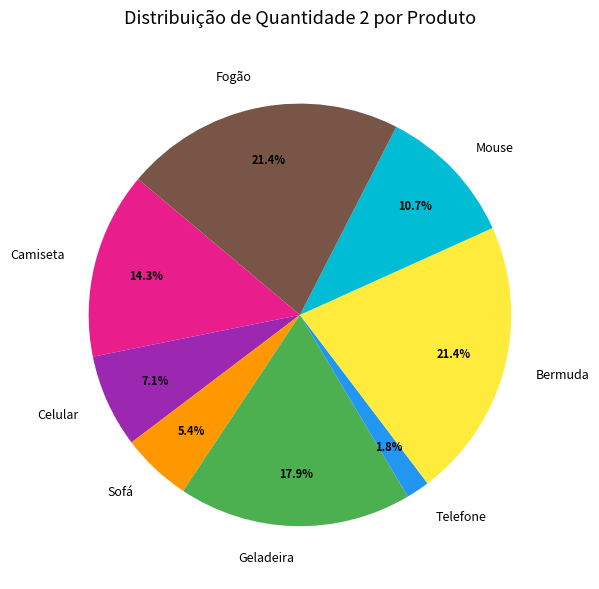

To the nearest percent, what percentage of the pie is Telefone?

2%